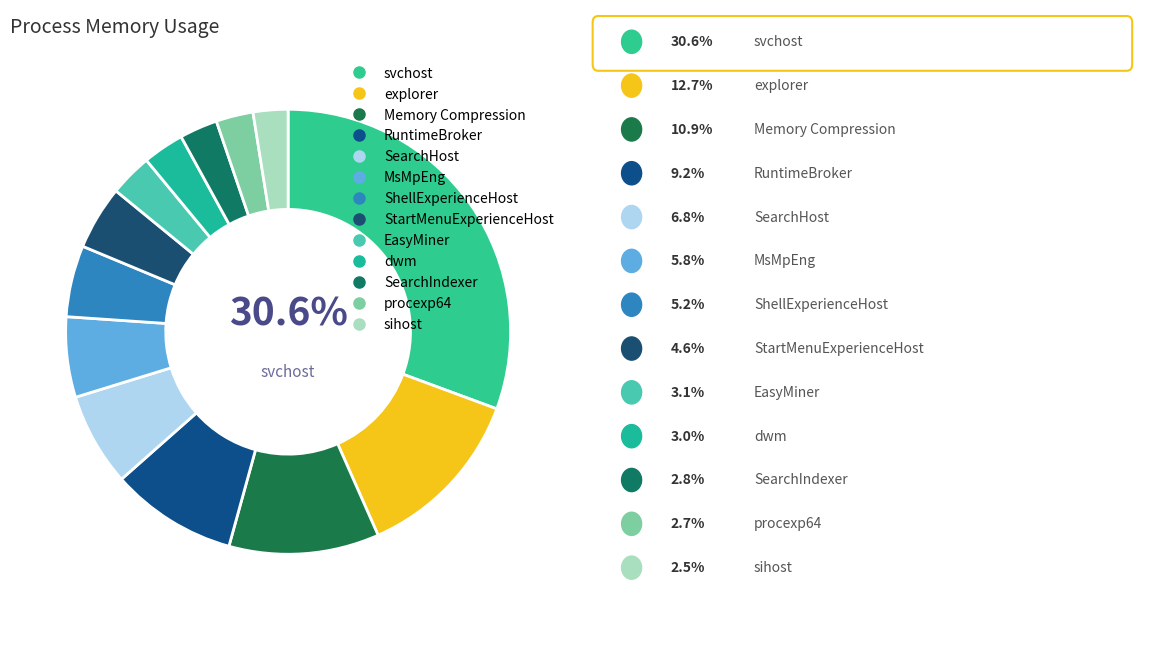

How many segments does this pie chart have?

13